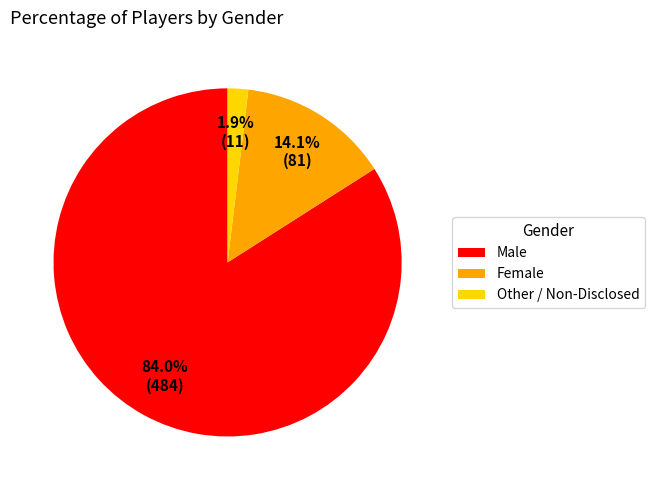

To the nearest percent, what is the difference between the Male and Other / Non-Disclosed slice percentages?

82%